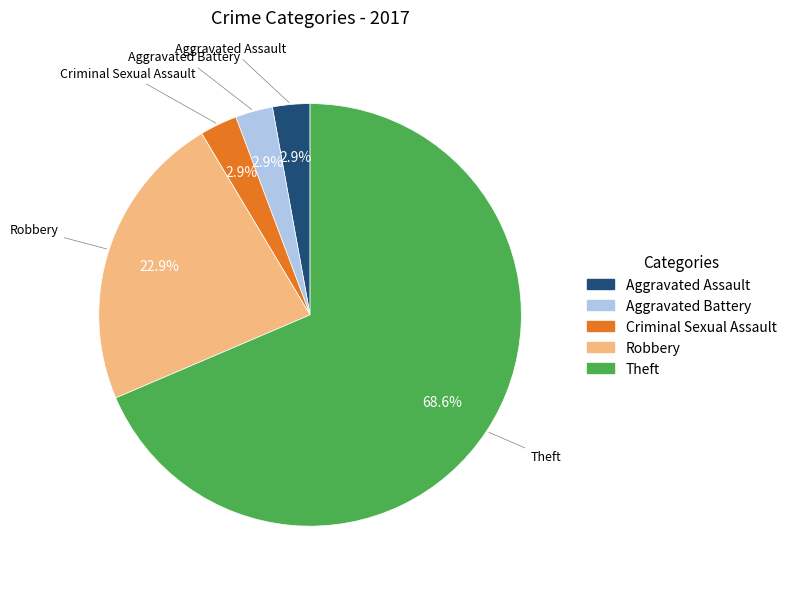

To the nearest percent, what is the difference between the largest and smallest slice percentages?

66%